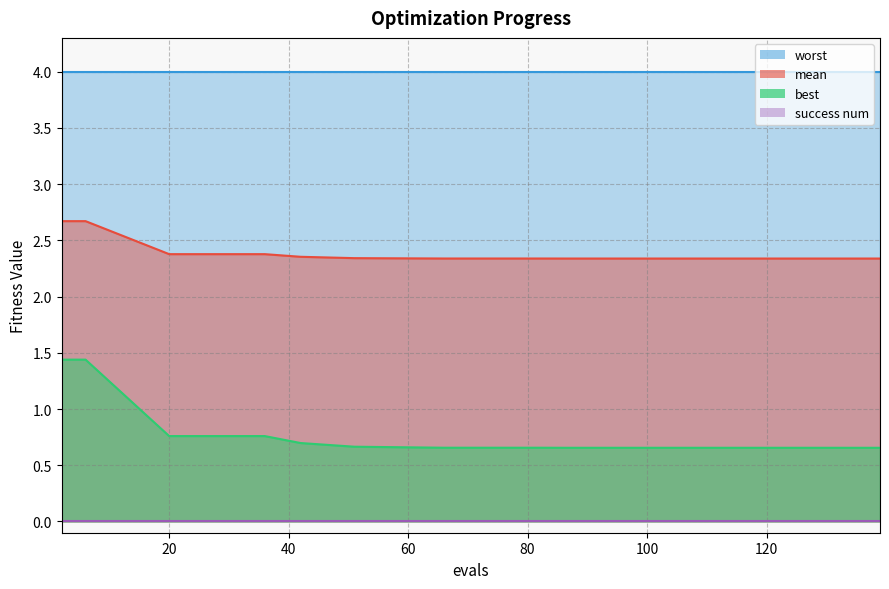

Where is mean nearest to the value 2?

139